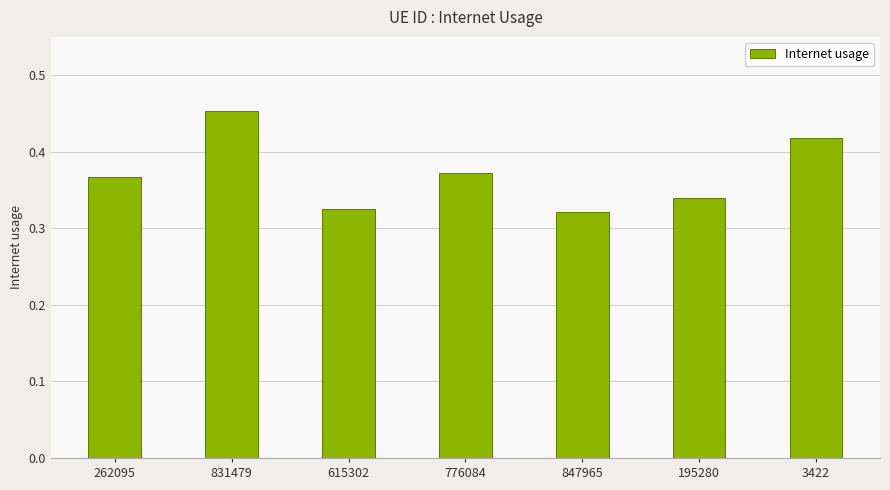

What is the sum of the values at 615302 and 3422?

0.7